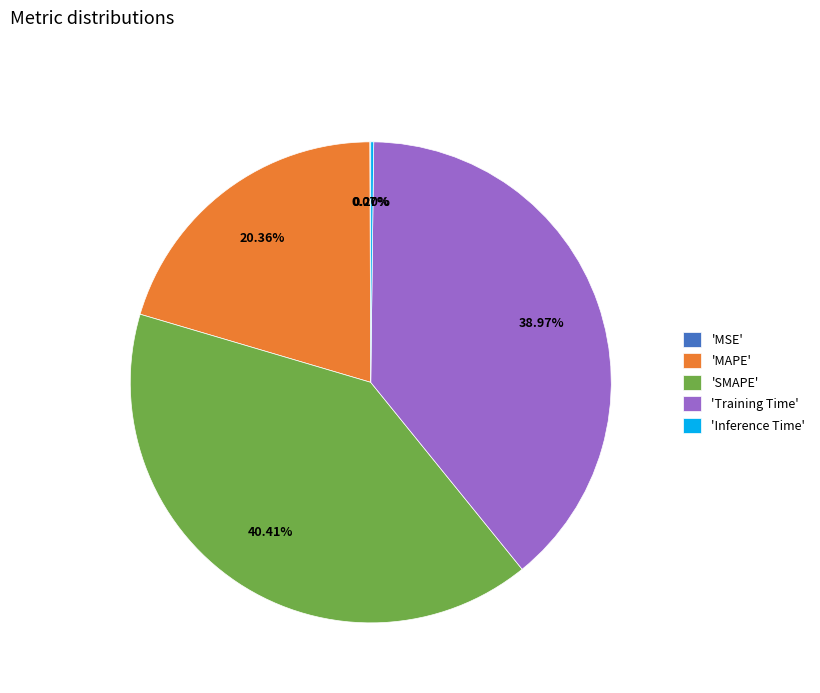

Which slice is the largest?

'SMAPE'